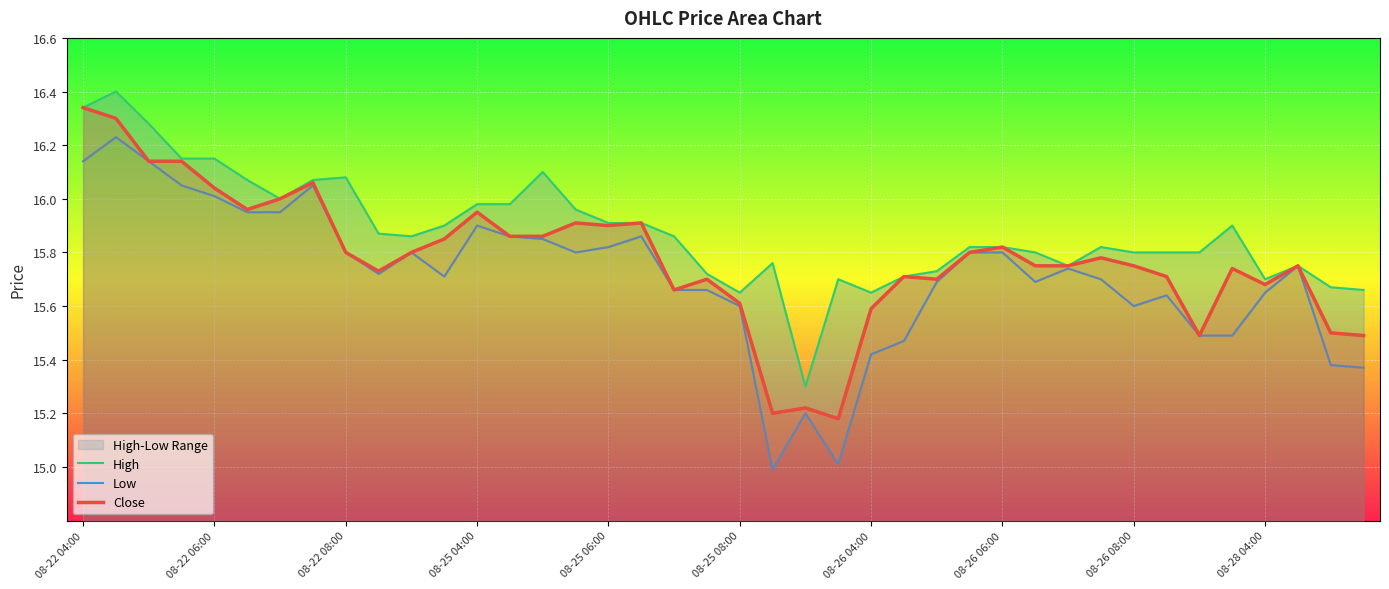

In Close, how many points are lower than both neighbors (excluding endpoints)?

9